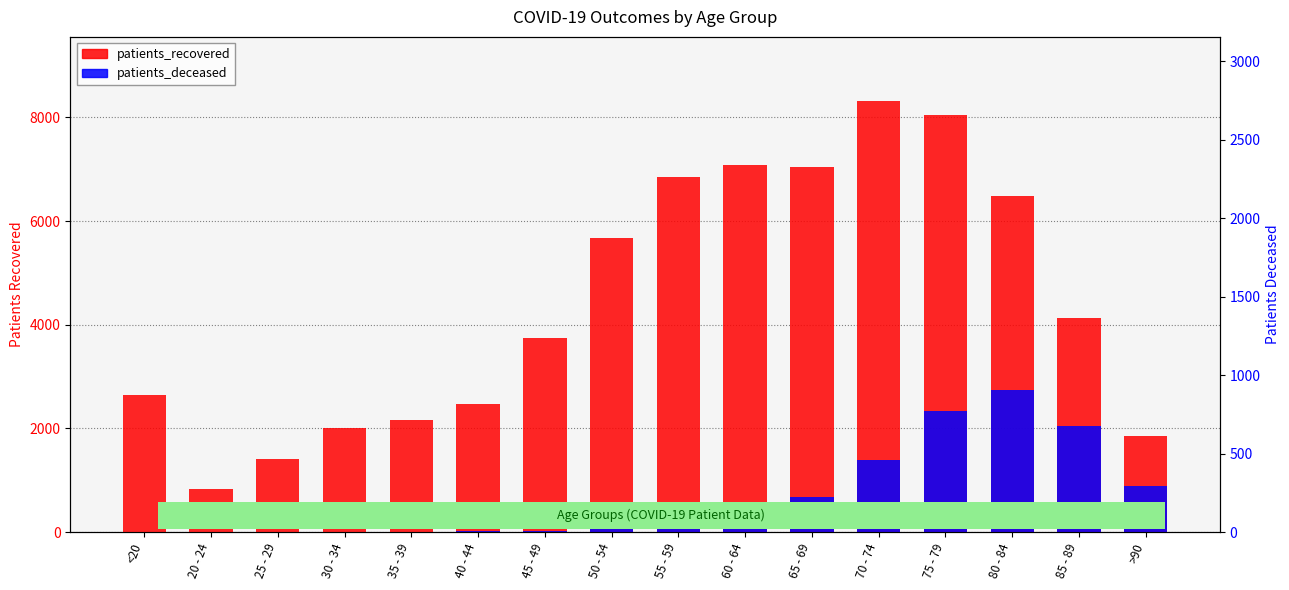

What is the total value across all series at <20?

2666